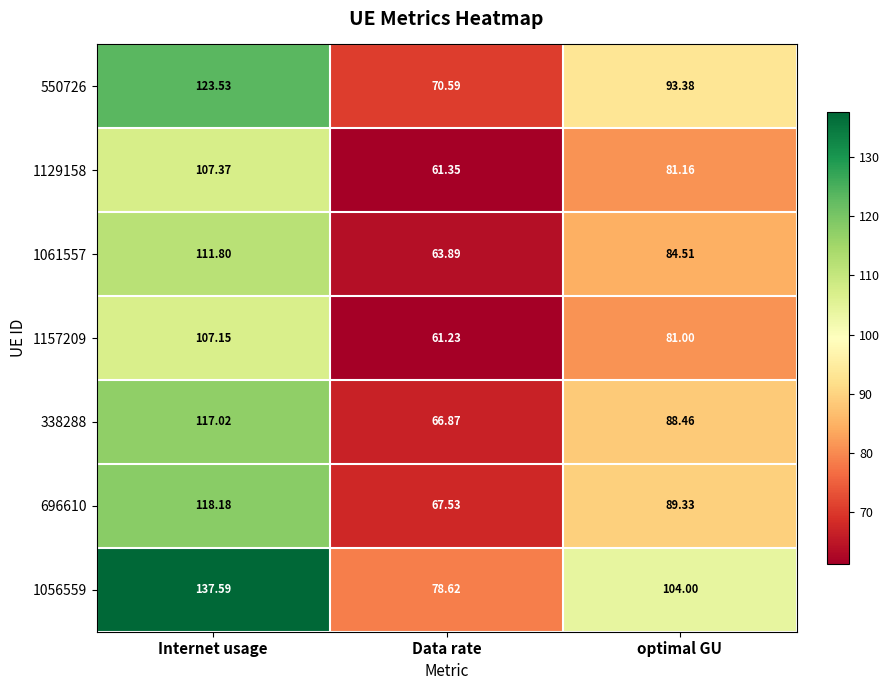

Which label corresponds to the smallest value in the chart?

Data rate